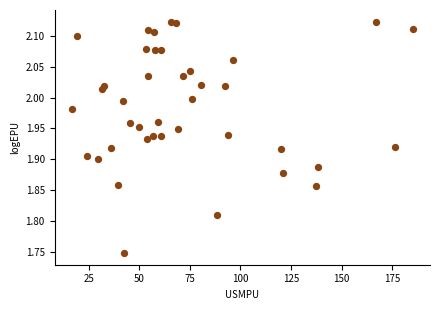

What is the range of Y values (max minus min)?

0.4